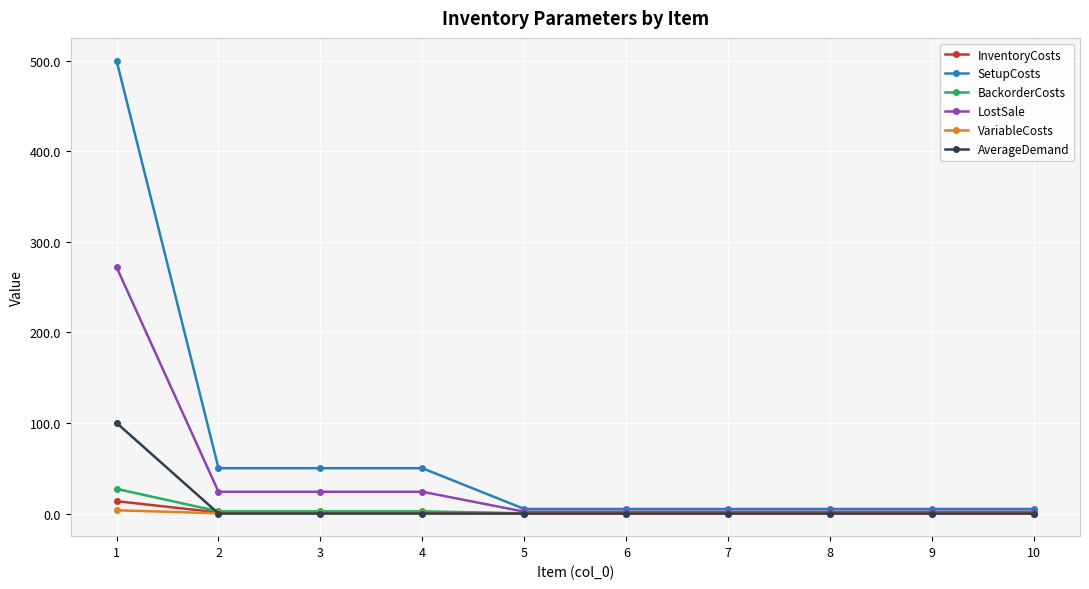

Which series has the largest total across all categories?

SetupCosts